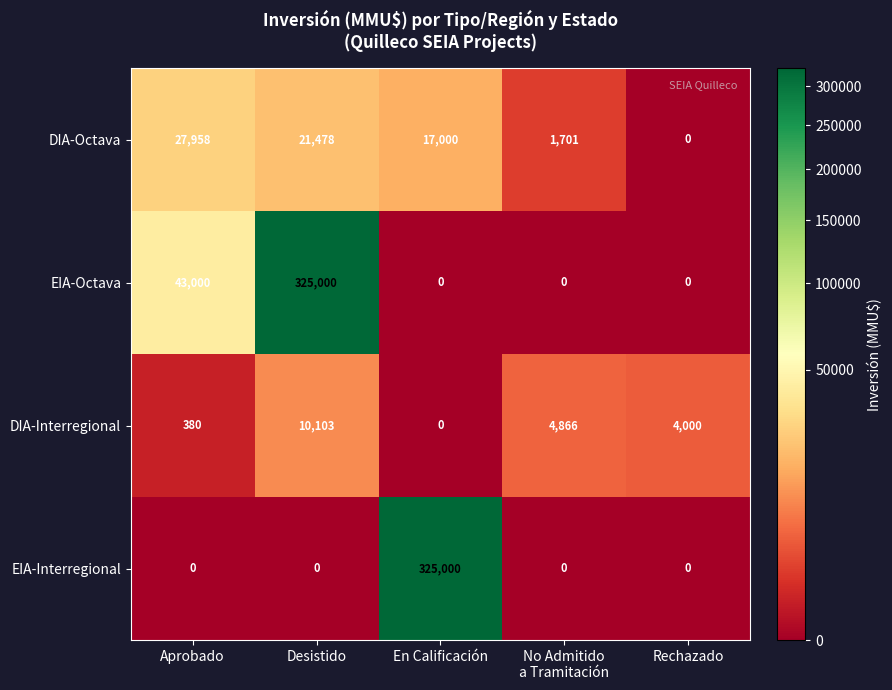

The value of EIA-Octava at Aprobado is 21010. True or false?

False